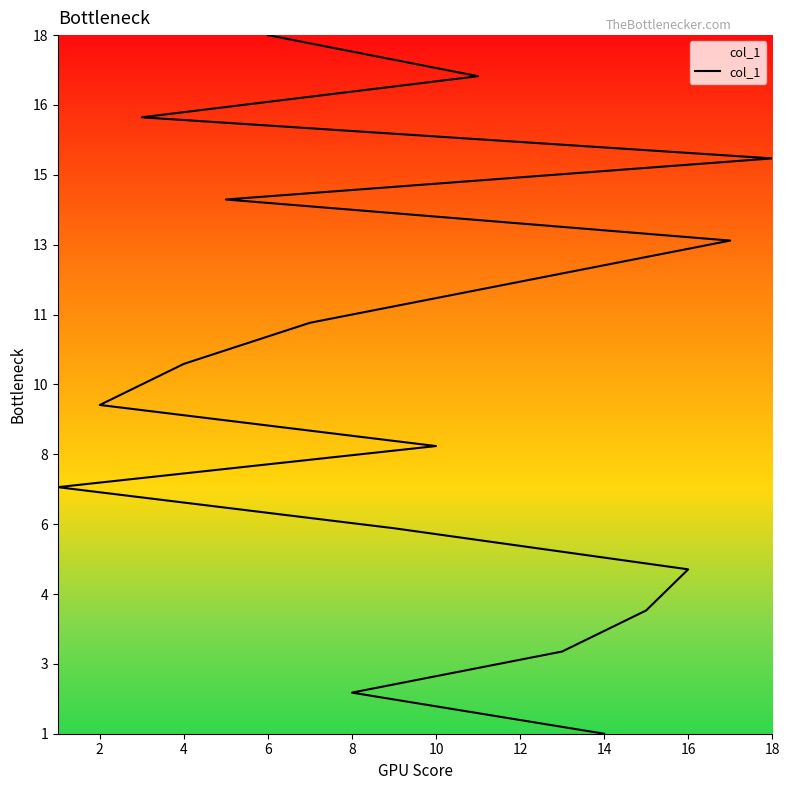

What is the label of the 15th point from the right?

6